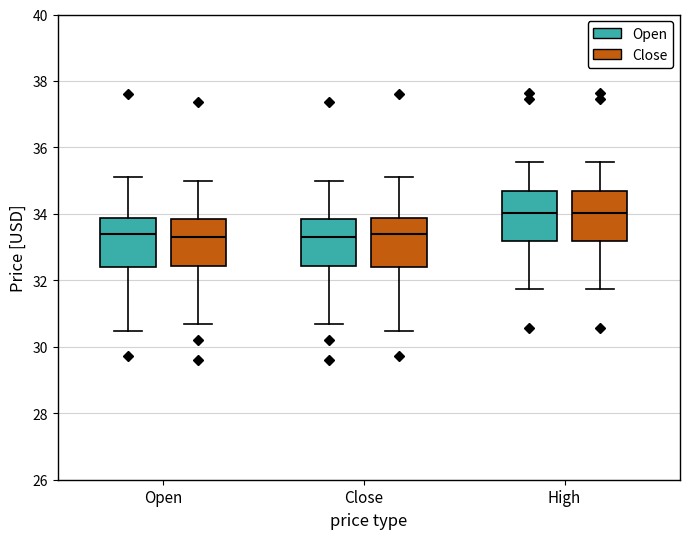

Where is the upper edge of the box for High (Open) on the y-axis? The values are not printed on the chart, so give them approximately, as read against the axis.

34.6